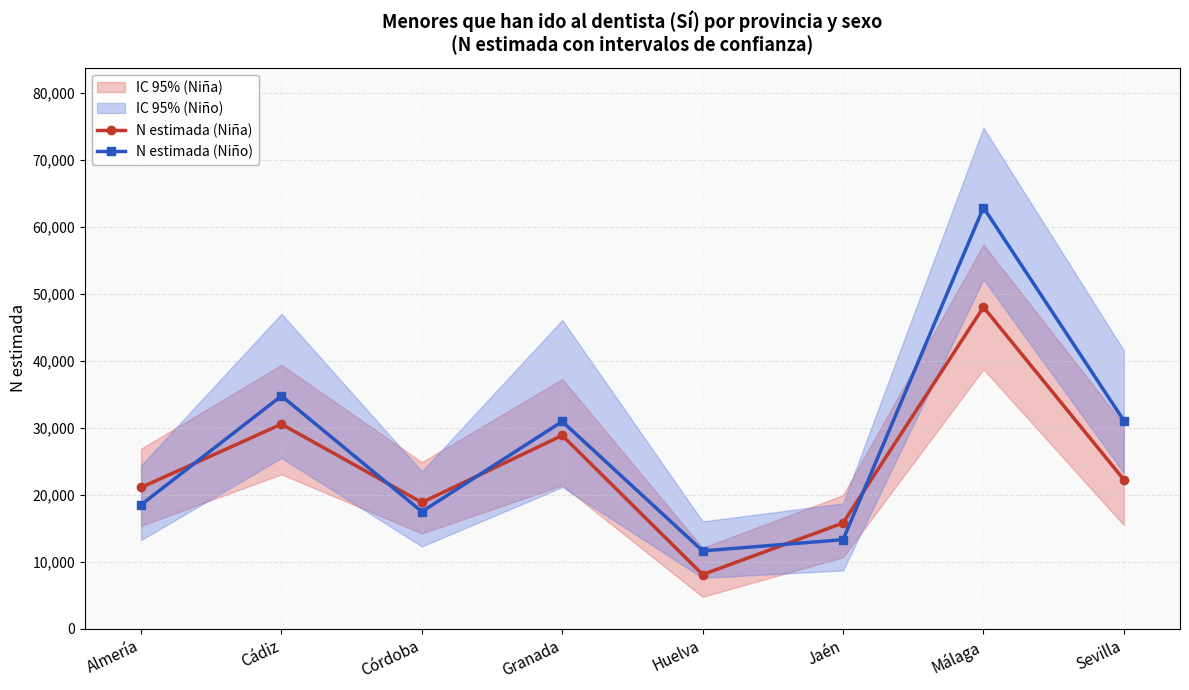

How many data points does each series have?

8